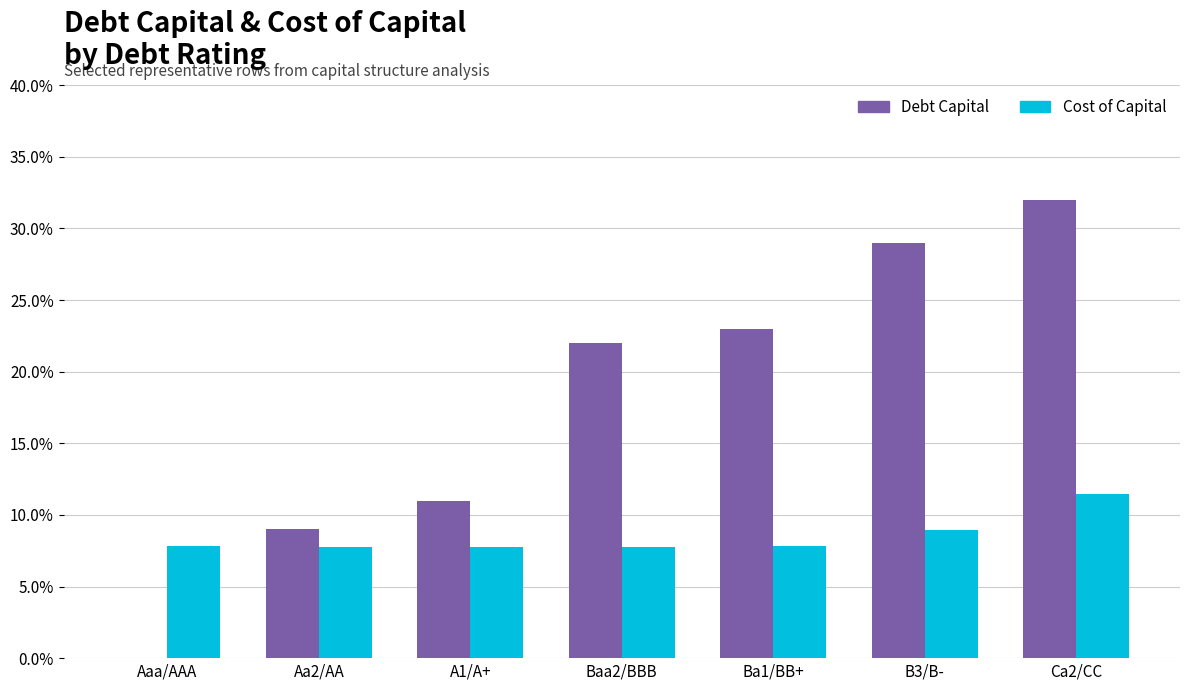

Where is Debt Capital nearest to the value 0?

Aaa/AAA